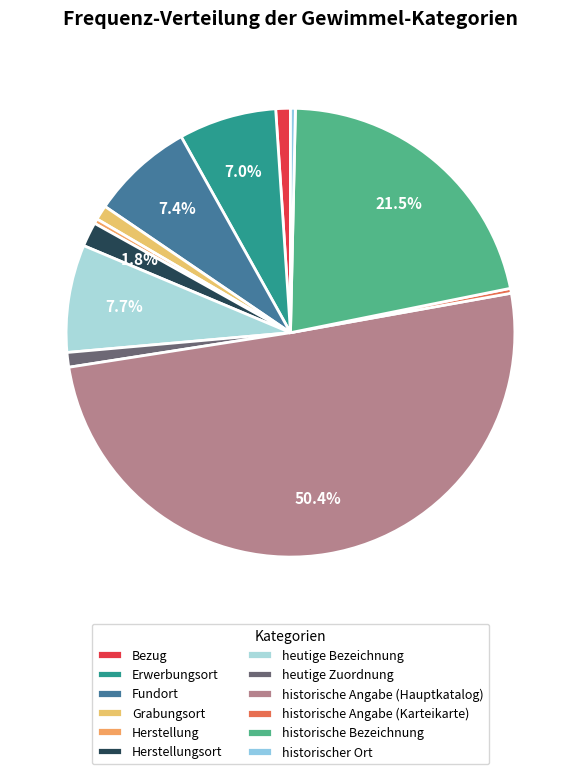

How many segments does this pie chart have?

12